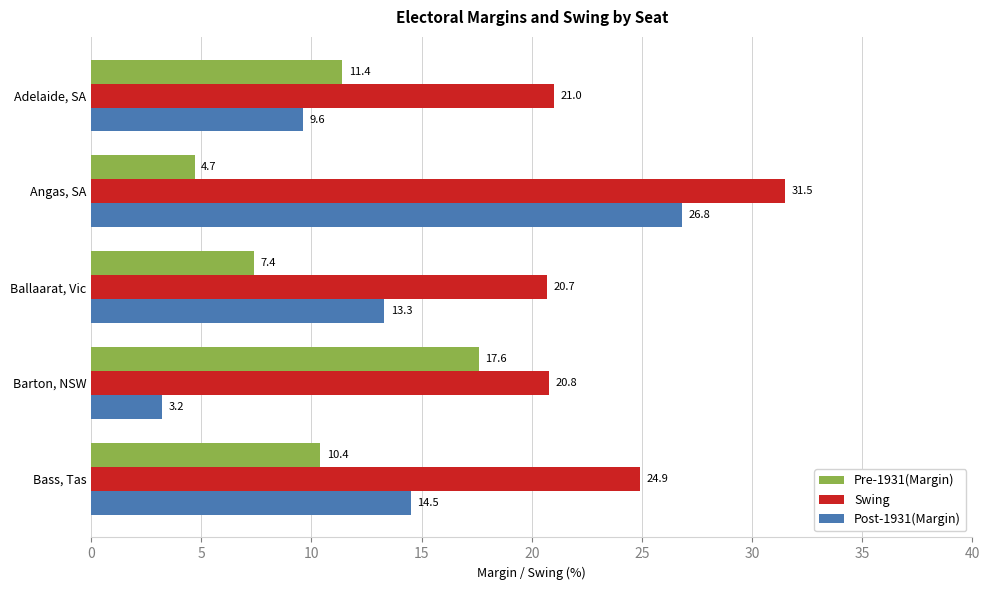

At which label is Post-1931(Margin) closest to 15?

Bass, Tas